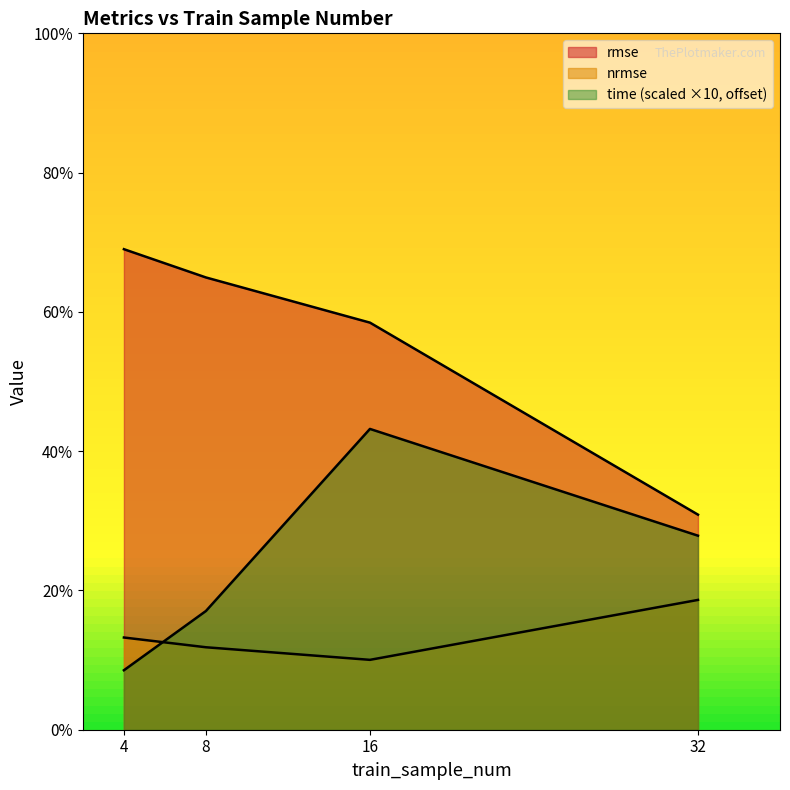

What is the difference between the highest and lowest values at 8?

0.5